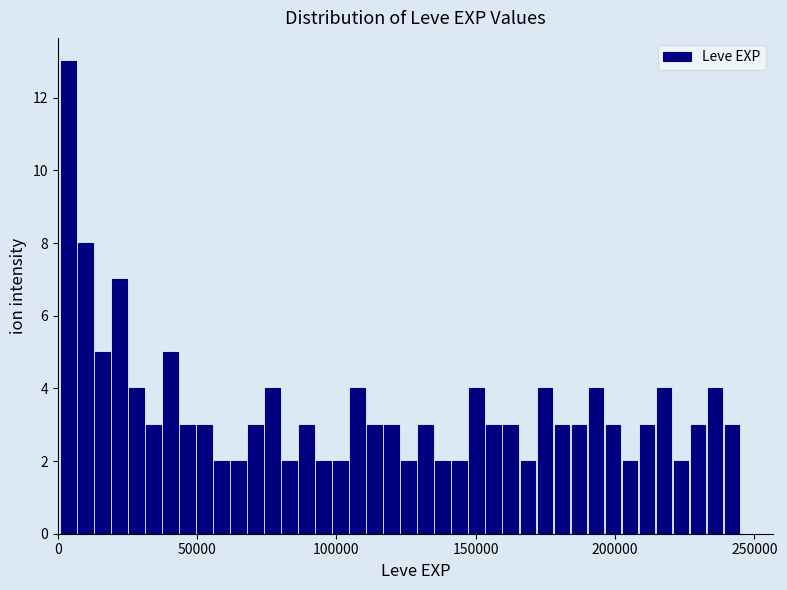

Around what value on the x-axis is the tallest bar? Give the approximate position of its centre, as read against the axis.

5000